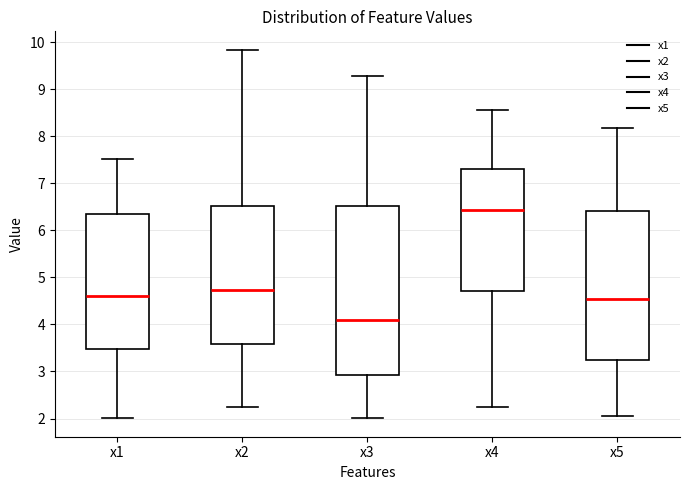

Where is the upper edge of the box for x4 on the y-axis? The values are not printed on the chart, so give them approximately, as read against the axis.

7.3